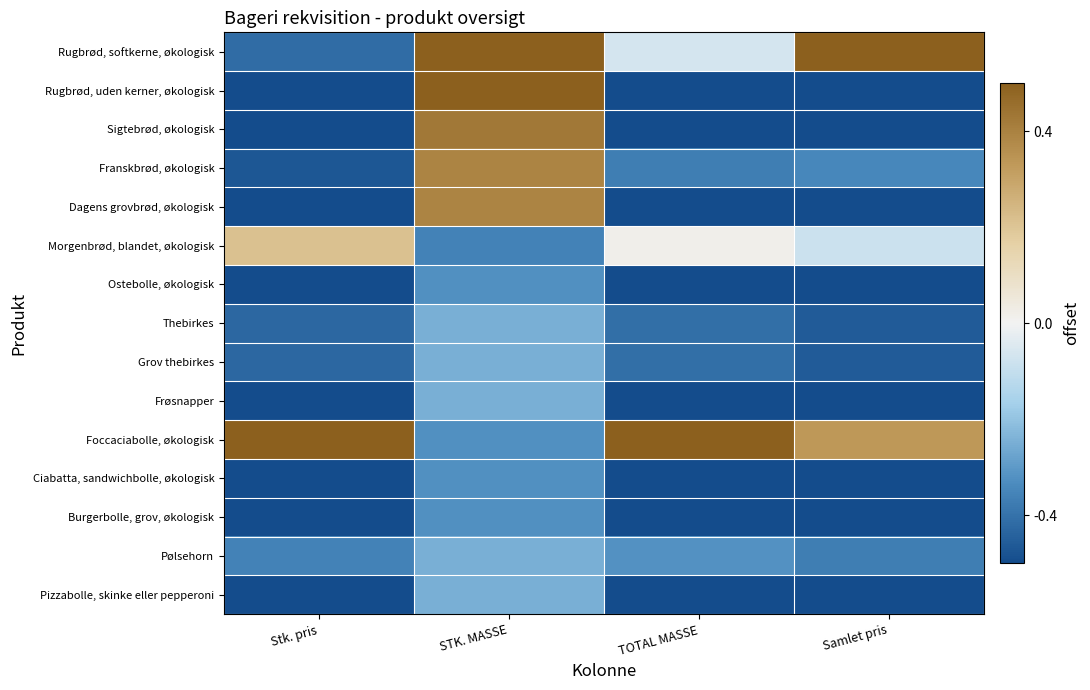

Reading left to right, transcribe all the data shown in this chart.

Rugbrød, softkerne, økologisk: Stk. pris=-0.4	STK. MASSE=0.5	TOTAL MASSE=-0.1	Samlet pris=0.5
Rugbrød, uden kerner, økologisk: Stk. pris=-0.5	STK. MASSE=0.5	TOTAL MASSE=-0.5	Samlet pris=-0.5
Sigtebrød, økologisk: Stk. pris=-0.5	STK. MASSE=0.4	TOTAL MASSE=-0.5	Samlet pris=-0.5
Franskbrød, økologisk: Stk. pris=-0.5	STK. MASSE=0.4	TOTAL MASSE=-0.4	Samlet pris=-0.3
Dagens grovbrød, økologisk: Stk. pris=-0.5	STK. MASSE=0.4	TOTAL MASSE=-0.5	Samlet pris=-0.5
Morgenbrød, blandet, økologisk: Stk. pris=0.2	STK. MASSE=-0.4	TOTAL MASSE=0.0	Samlet pris=-0.1
Ostebolle, økologisk: Stk. pris=-0.5	STK. MASSE=-0.3	TOTAL MASSE=-0.5	Samlet pris=-0.5
Thebirkes: Stk. pris=-0.4	STK. MASSE=-0.2	TOTAL MASSE=-0.4	Samlet pris=-0.5
Grov thebirkes: Stk. pris=-0.4	STK. MASSE=-0.2	TOTAL MASSE=-0.4	Samlet pris=-0.5
Frøsnapper: Stk. pris=-0.5	STK. MASSE=-0.2	TOTAL MASSE=-0.5	Samlet pris=-0.5
Foccaciabolle, økologisk: Stk. pris=0.5	STK. MASSE=-0.3	TOTAL MASSE=0.5	Samlet pris=0.3
Ciabatta, sandwichbolle, økologisk: Stk. pris=-0.5	STK. MASSE=-0.3	TOTAL MASSE=-0.5	Samlet pris=-0.5
Burgerbolle, grov, økologisk: Stk. pris=-0.5	STK. MASSE=-0.3	TOTAL MASSE=-0.5	Samlet pris=-0.5
Pølsehorn: Stk. pris=-0.4	STK. MASSE=-0.2	TOTAL MASSE=-0.3	Samlet pris=-0.4
Pizzabolle, skinke eller pepperoni: Stk. pris=-0.5	STK. MASSE=-0.2	TOTAL MASSE=-0.5	Samlet pris=-0.5